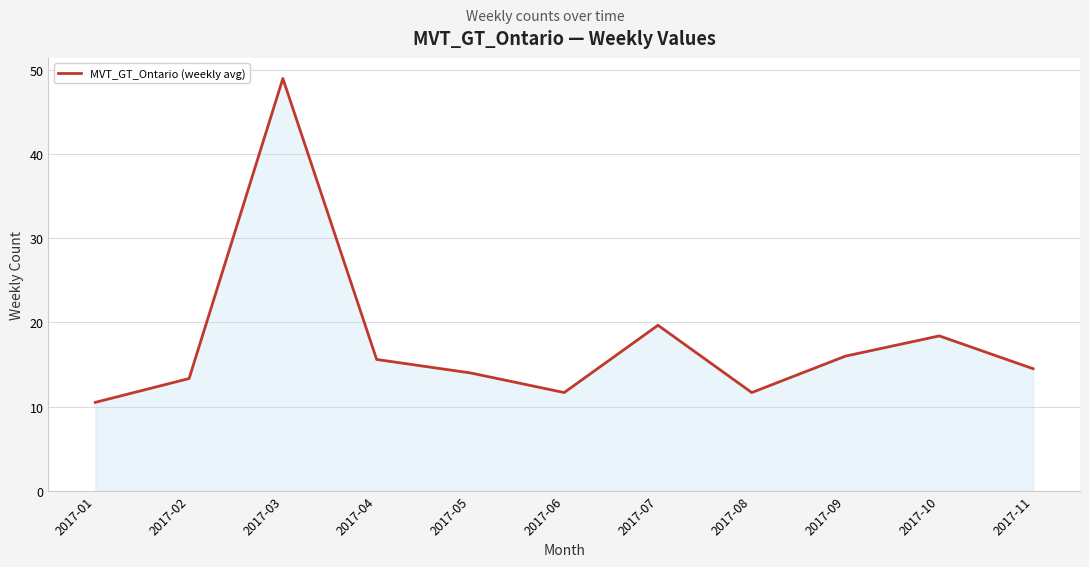

How many categories are shown in the chart?

11